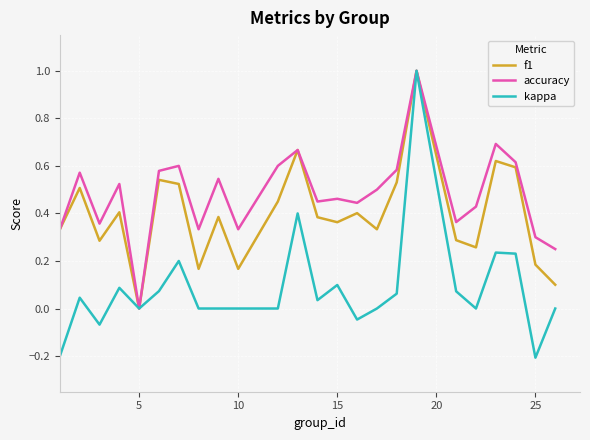

What is the greatest value displayed?

1.0